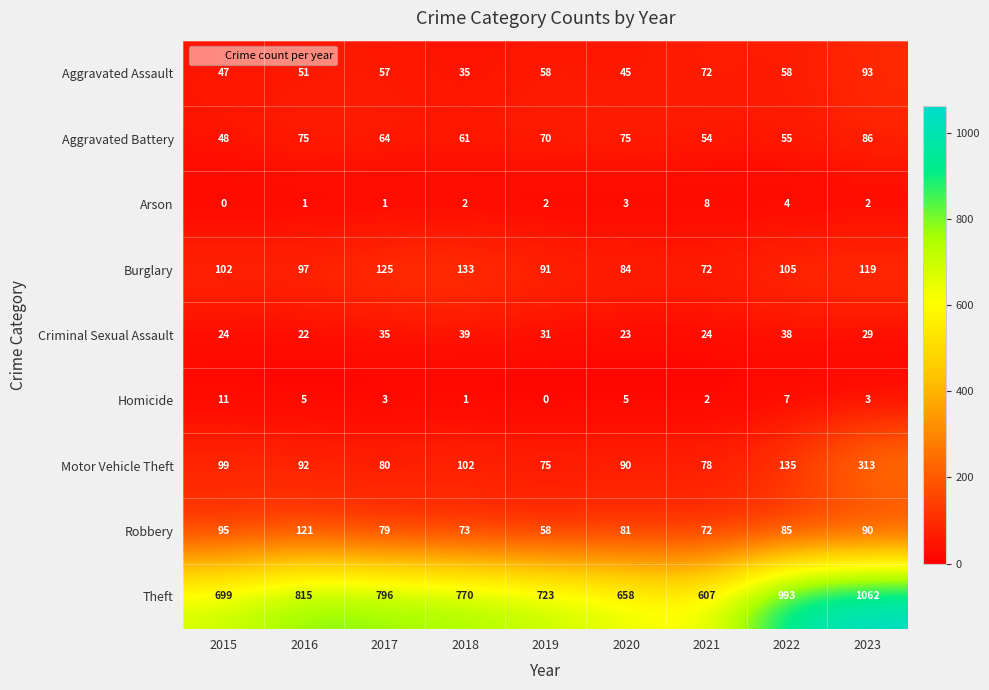

What is the sum of the Theft values at 2020 and 2018?

1428